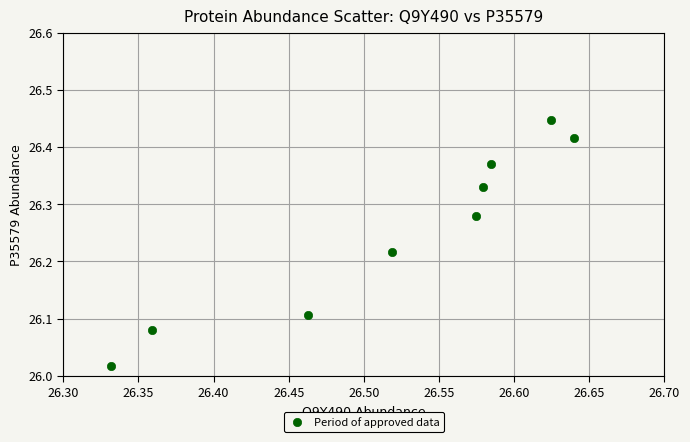

What is the average X value?

26.5